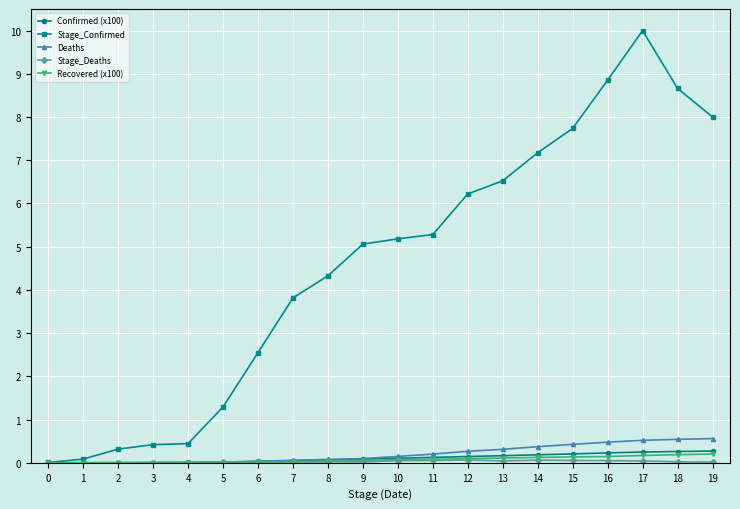

How many values in the Stage_Confirmed series exceed 5?

11